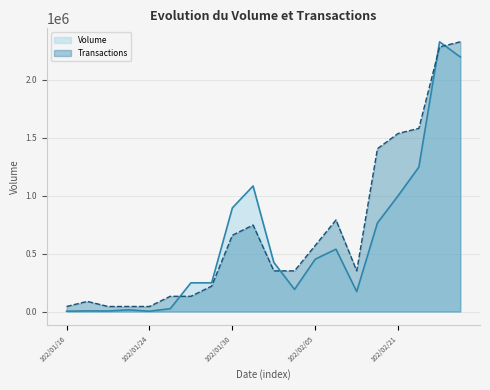

Reading left to right, list all the values displayed in this chart.

Volume: 3000.0	6000.0	5000.0	15000.0	3000.0	25000.0	248000.0	248000.0	894000.0	1083000.0	424000.0	191000.0	452000.0	538000.0	172000.0	764000.0	999000.0	1246000.0	2326000.0	2195000.0
Transactions: 43886.8	87773.6	43886.8	43886.8	43886.8	131660.4	131660.4	219434.0	658301.9	746075.5	351094.3	351094.3	570528.3	789962.3	351094.3	1404377.4	1536037.7	1579924.5	2282113.2	2326000.0